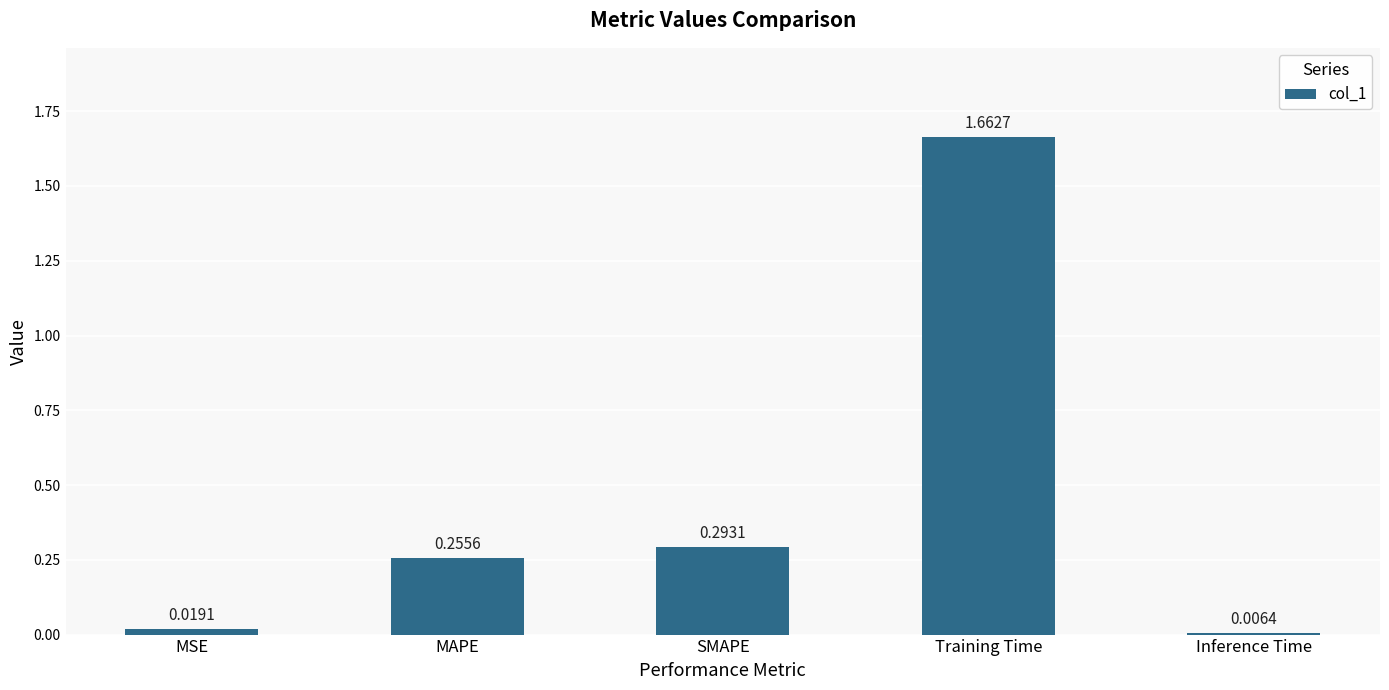

How many categories are shown in the chart?

5